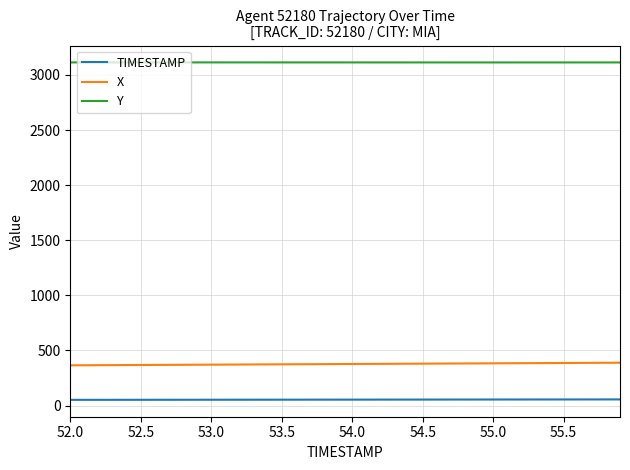

True or false: TIMESTAMP and Y cross at least once.

False